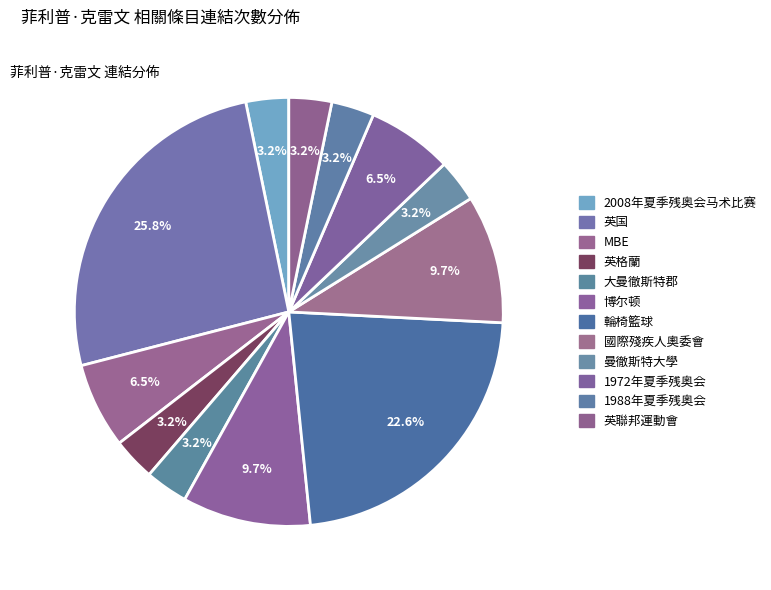

Count the number of slices in the pie.

12